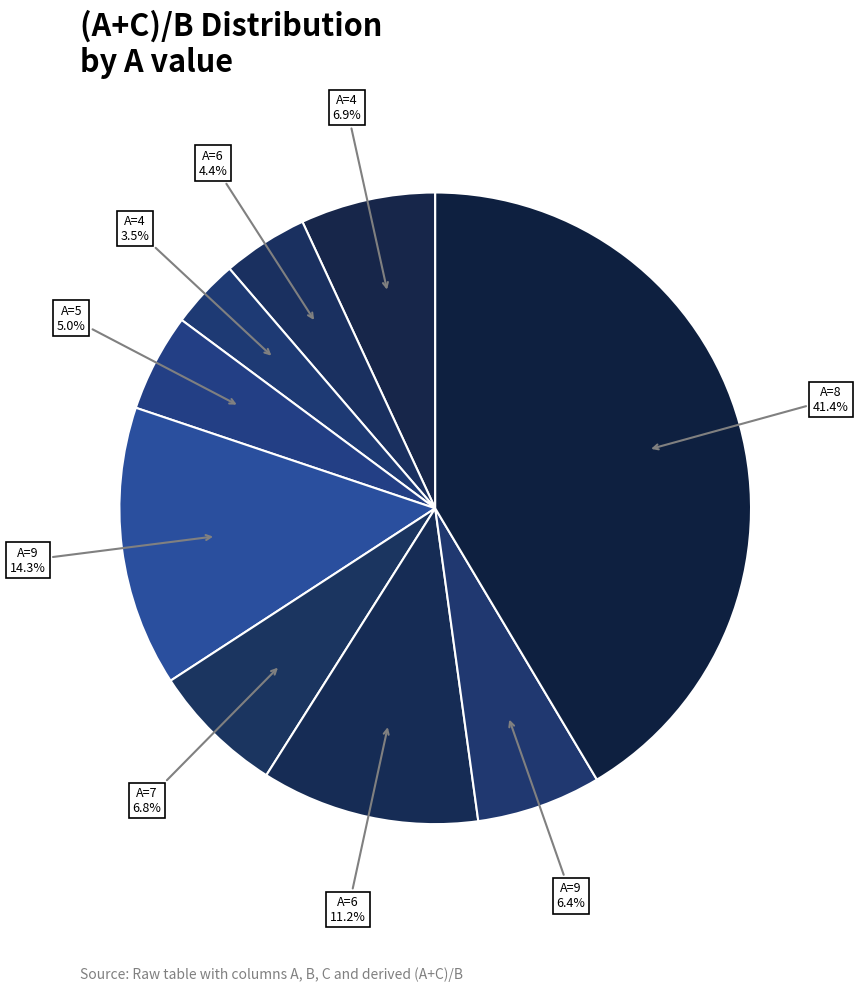

Which category has the biggest portion of the pie?

8